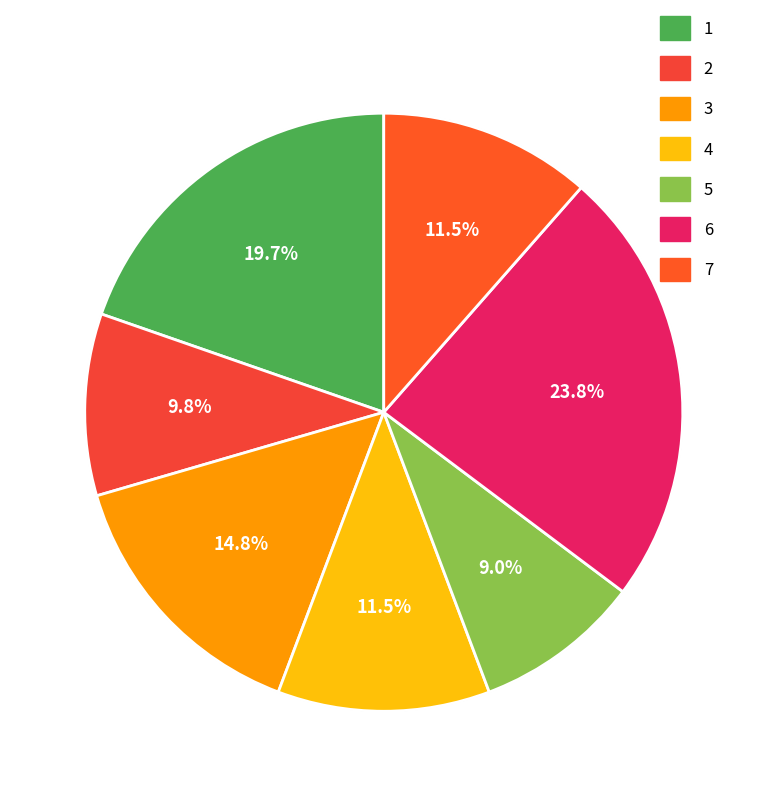

Does any single category account for the majority?

No